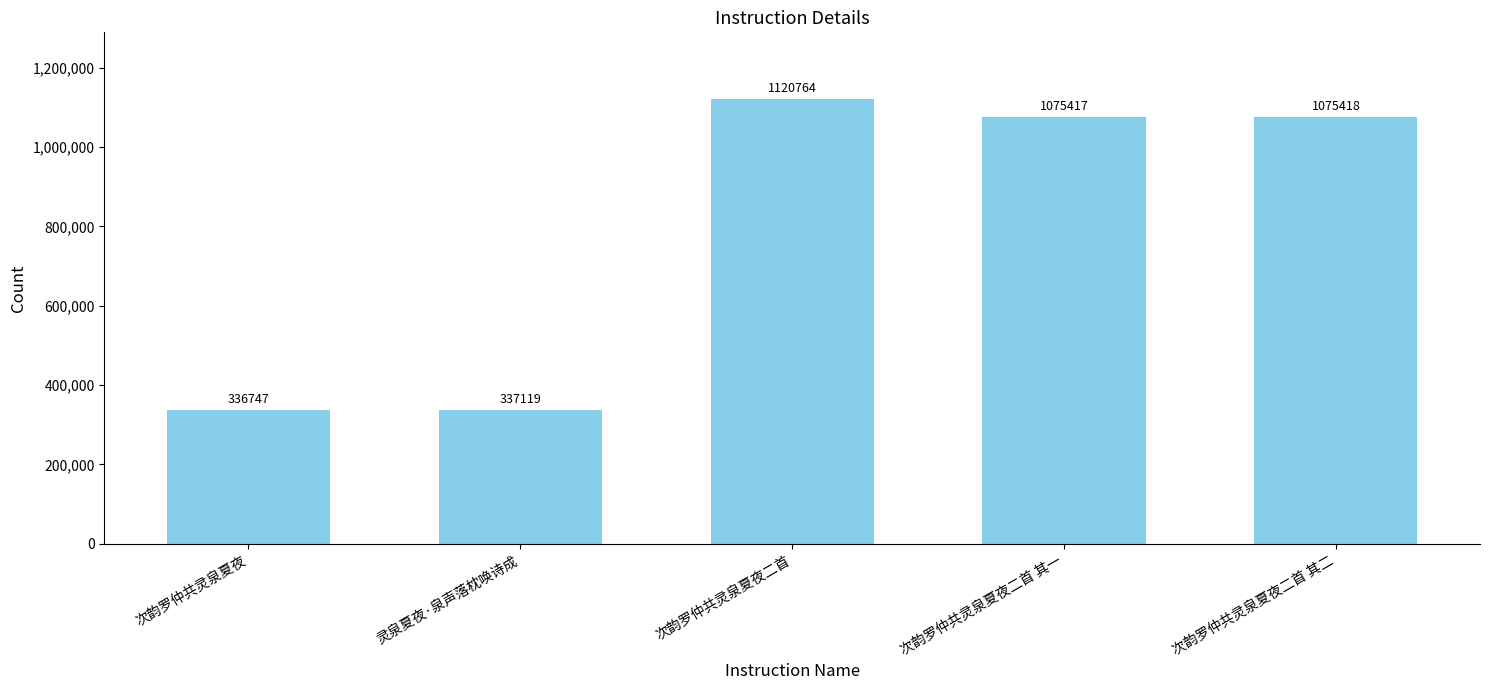

At which label is the value closest to 728755?

次韵罗仲共灵泉夏夜二首 其一